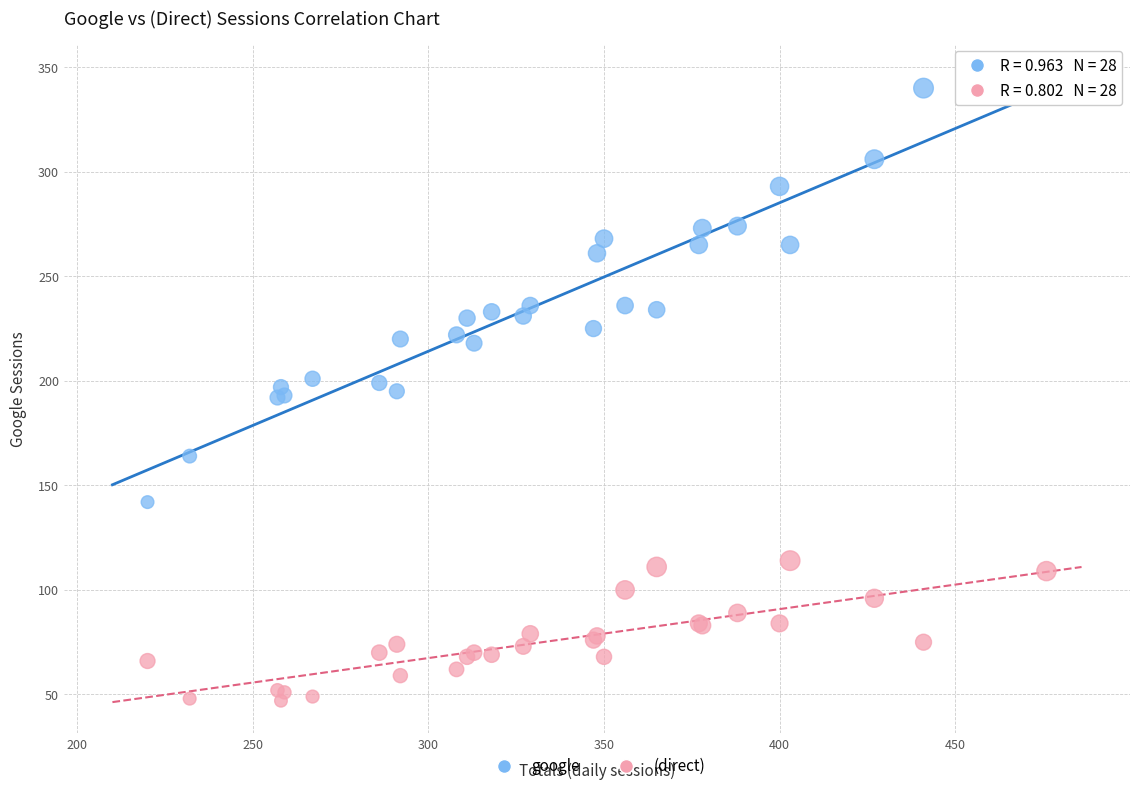

Which series has the widest spread of Y values?

google